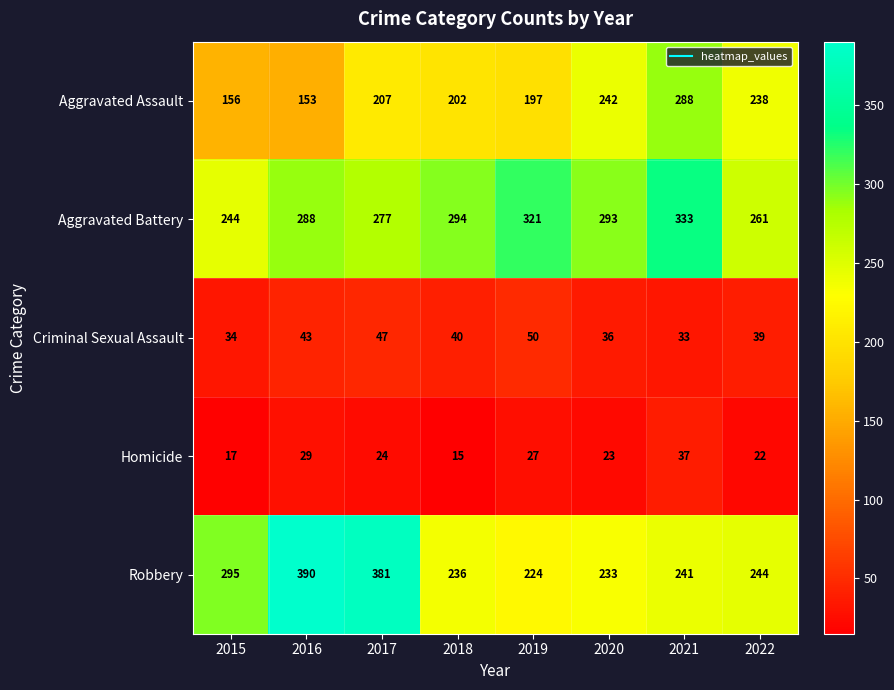

What is the difference between the second highest and second lowest values in the Aggravated Battery series?

60